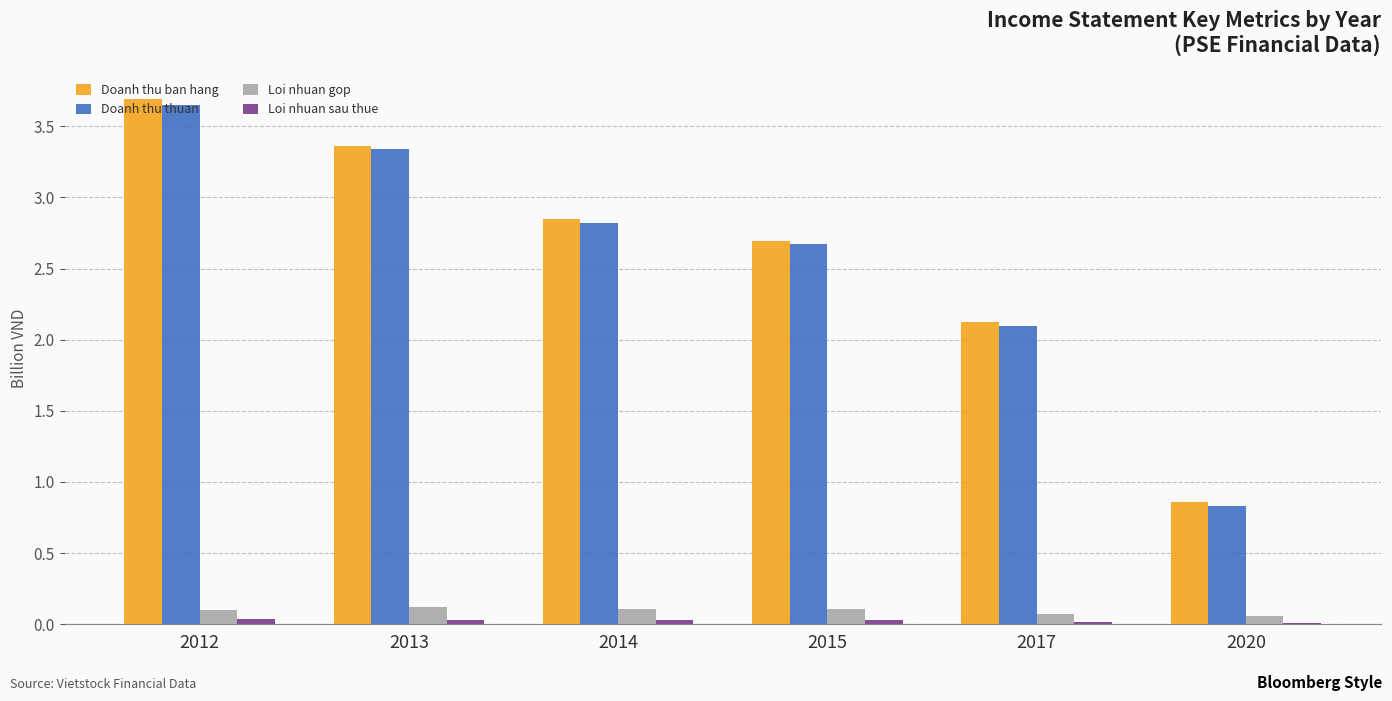

True or false: Doanh thu thuan has a value of 2.8 at 2014.

True